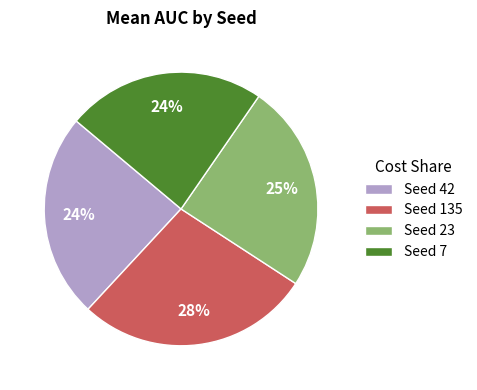

Which slice is the largest?

Seed 135